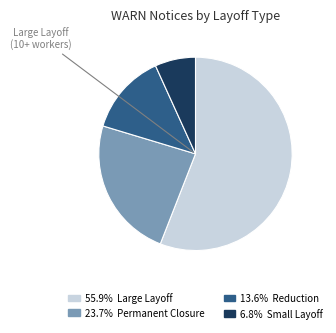

Is there a majority slice in this chart?

Yes